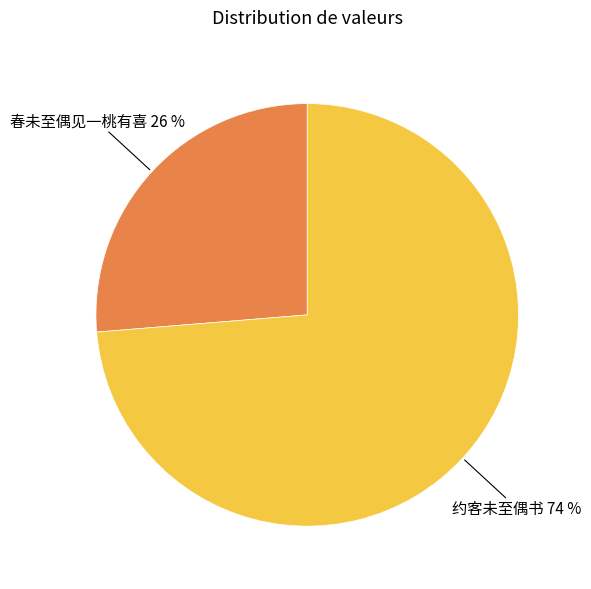

To the nearest percent, what is the average slice percentage?

50%